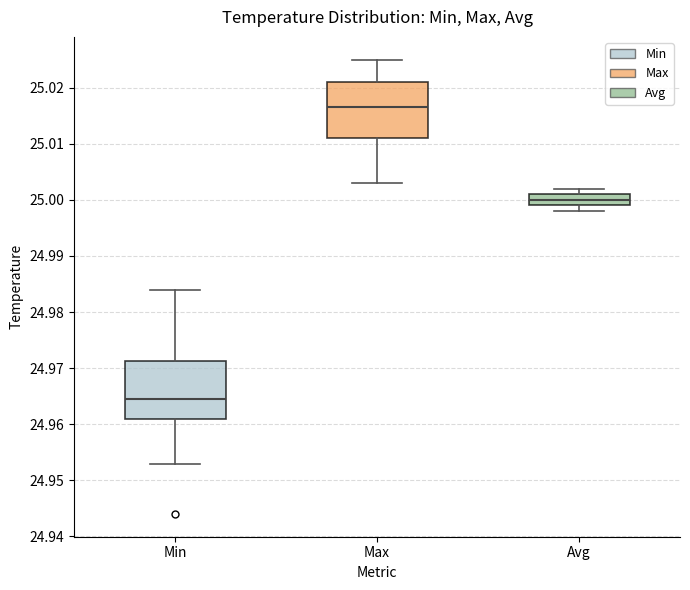

Reading left to right, transcribe this box plot: for each box, give where its median line is, the range the box spans, and where its two whiskers end, as read against the y-axis. The values are not printed on the chart, so give them approximately, as read against the axis.

Min: median 24.965, box 24.961 to 24.971, whiskers 24.953 to 24.984
Max: median 25.017, box 25.011 to 25.021, whiskers 25.003 to 25.025
Avg: median 25.000, box 24.999 to 25.001, whiskers 24.998 to 25.002